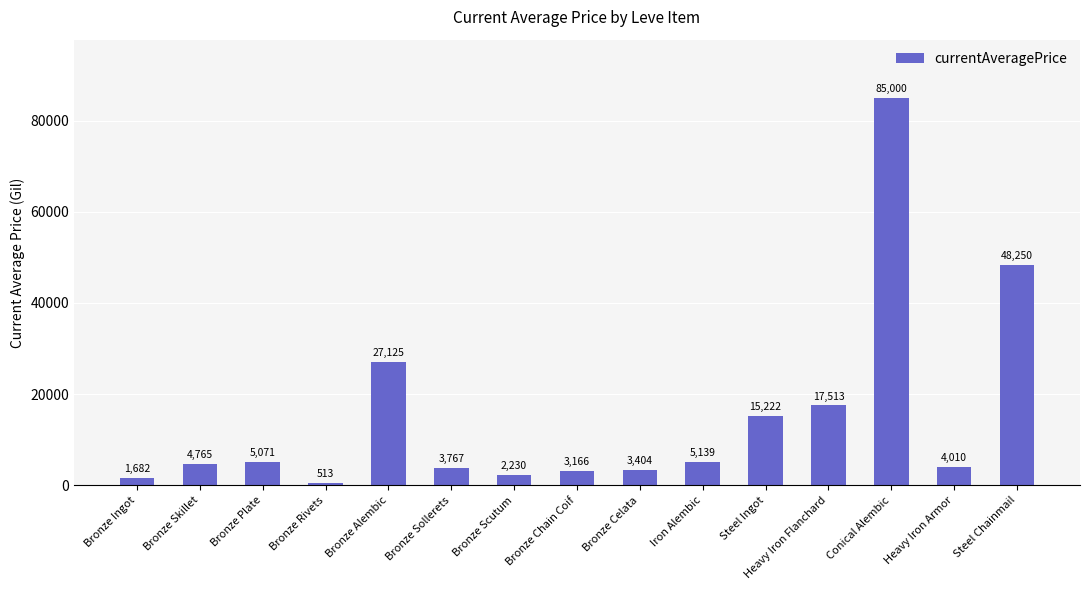

At which label does the data first exceed 4764?

Bronze Skillet